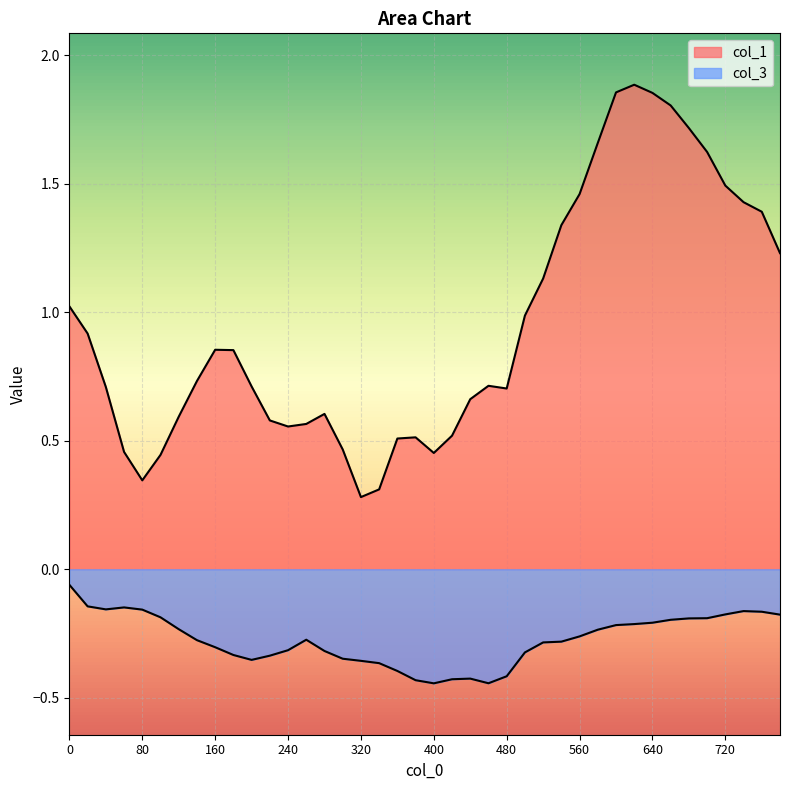

How many interior local peaks does the col_1 series have?

5